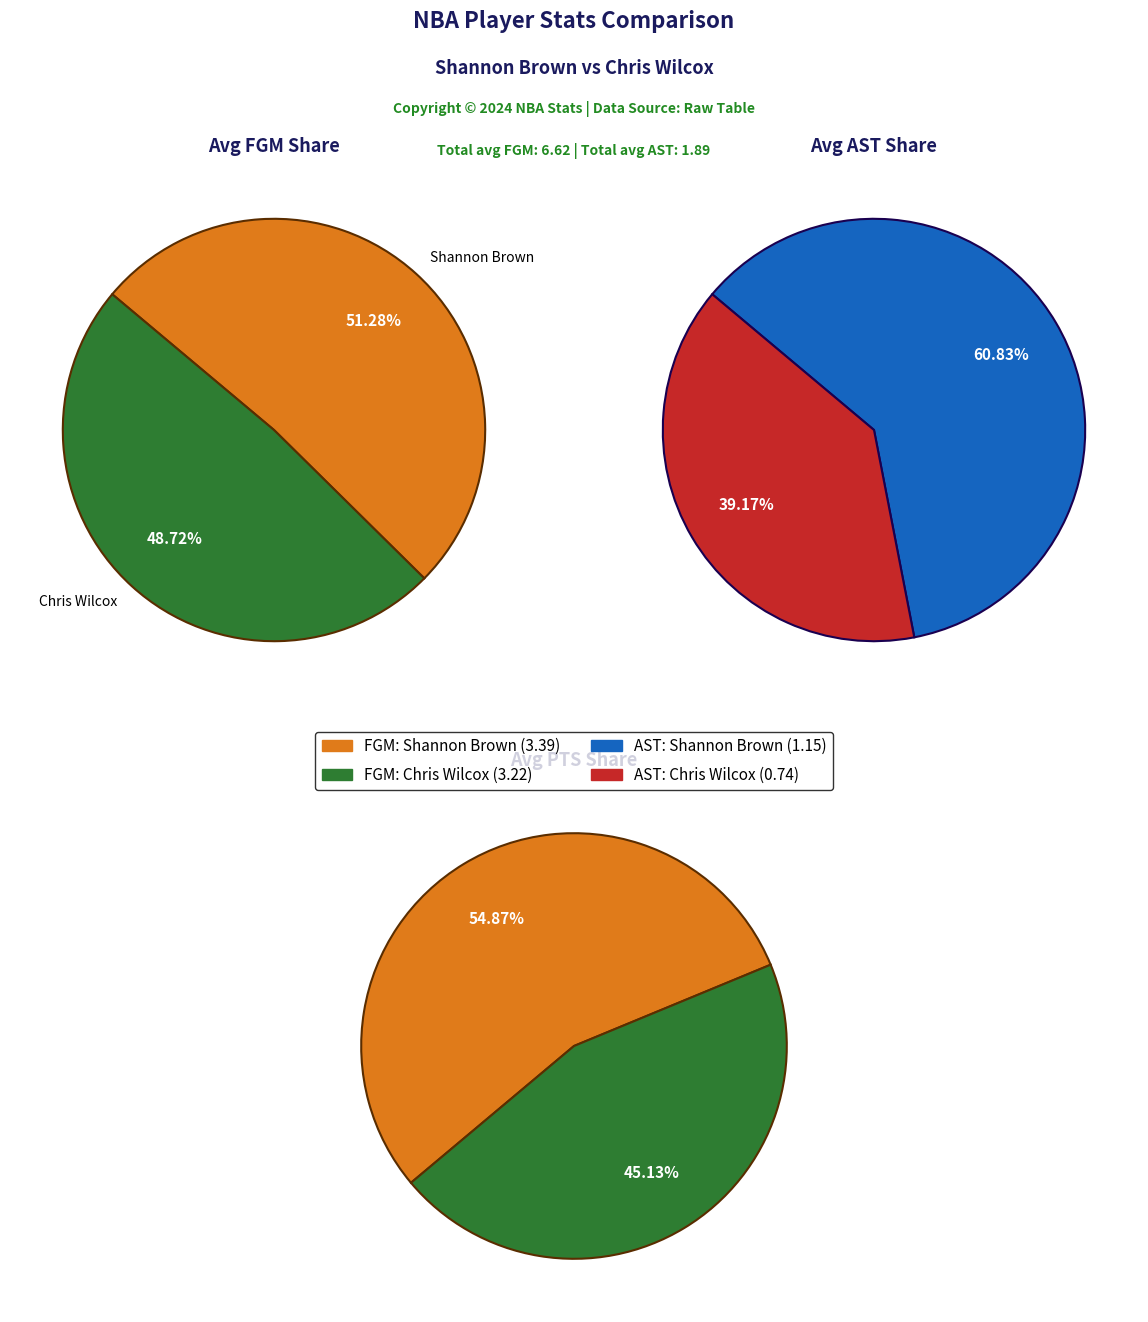

What is the largest slice in the pie chart?

Shannon Brown